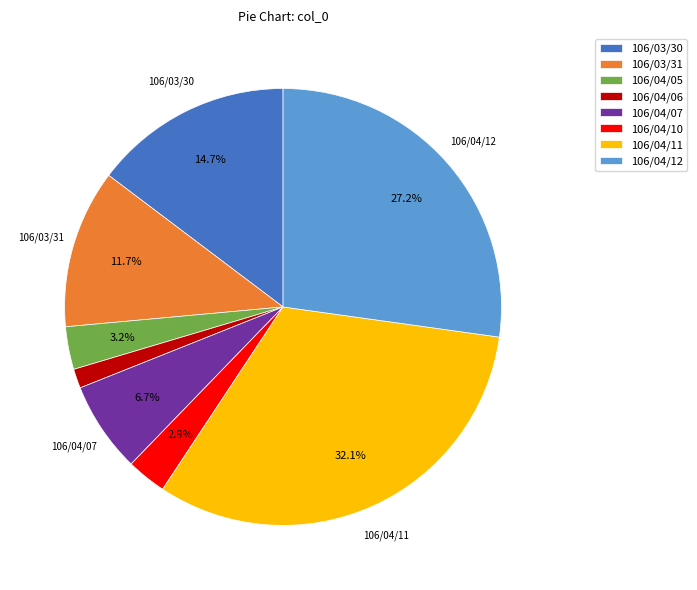

To the nearest percent, what is the difference between the largest and smallest slice percentages?

31%